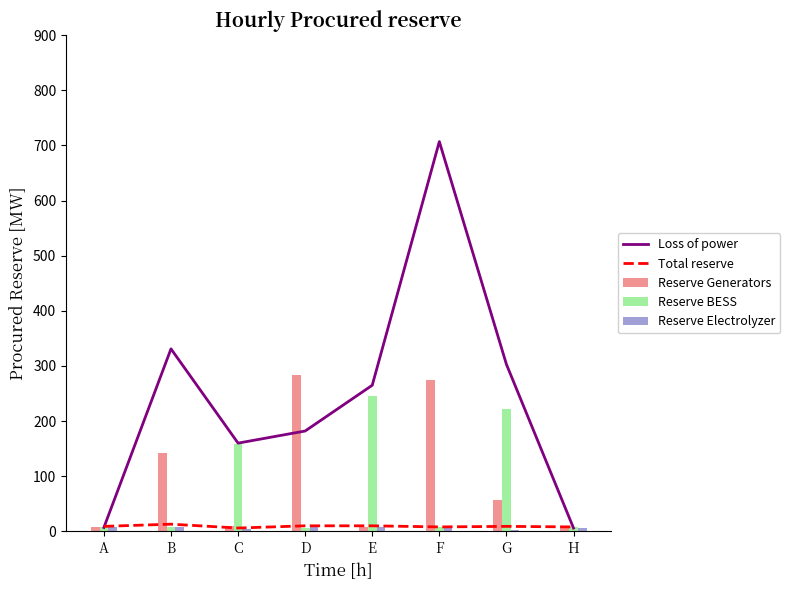

What is the smallest value displayed?

3